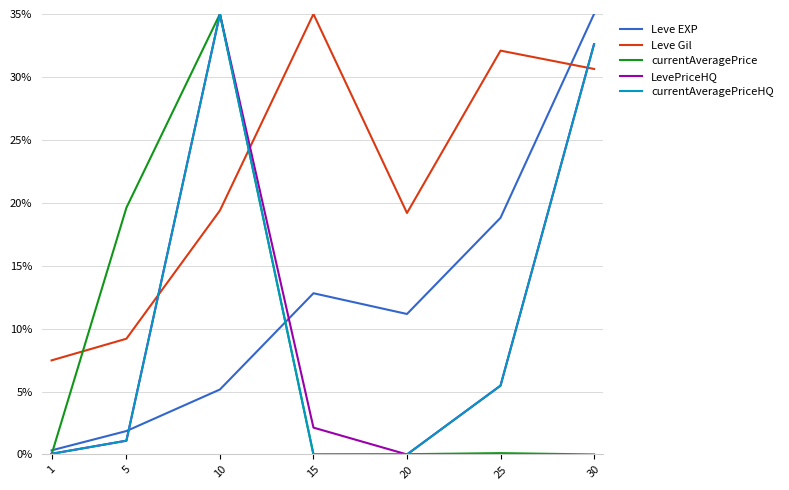

Which series changed the most between 5 and 25?

Leve Gil